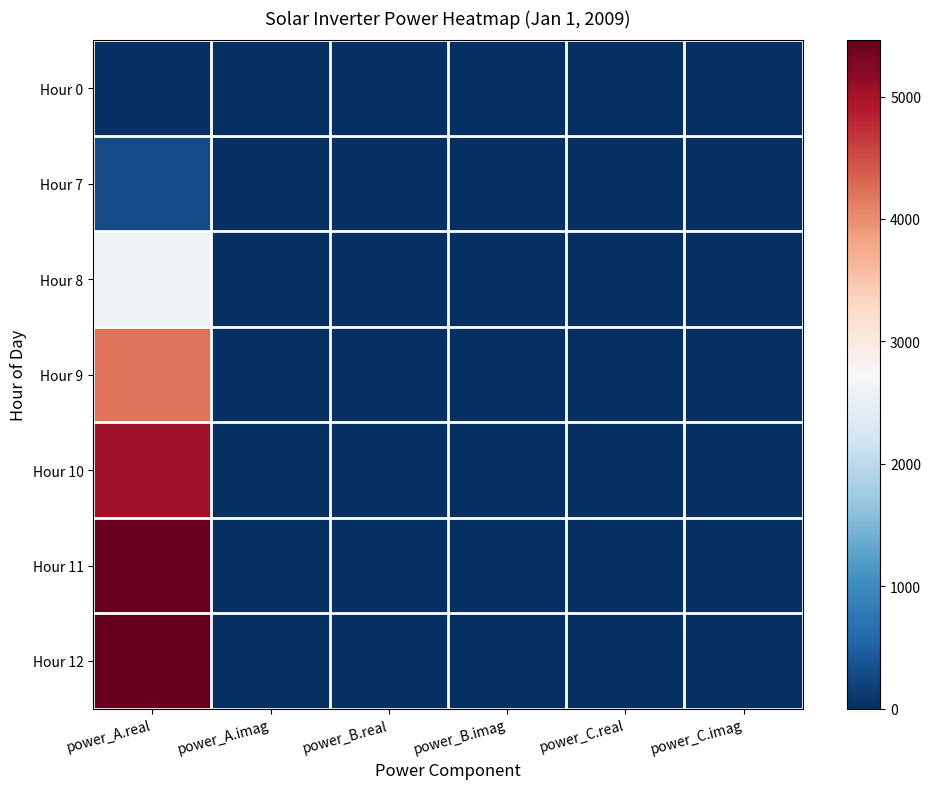

Which label corresponds to the smallest value in the chart?

power_A.real